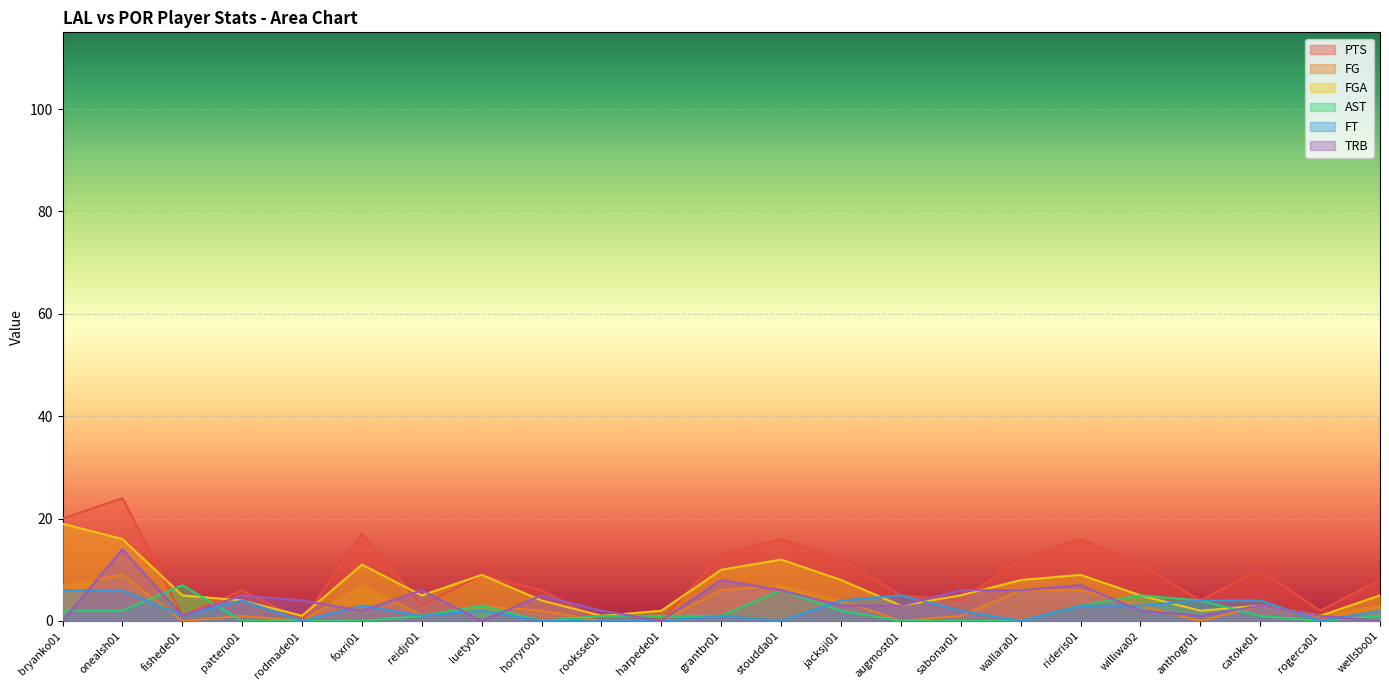

What is the label of the 2nd point from the left?

onealsh01